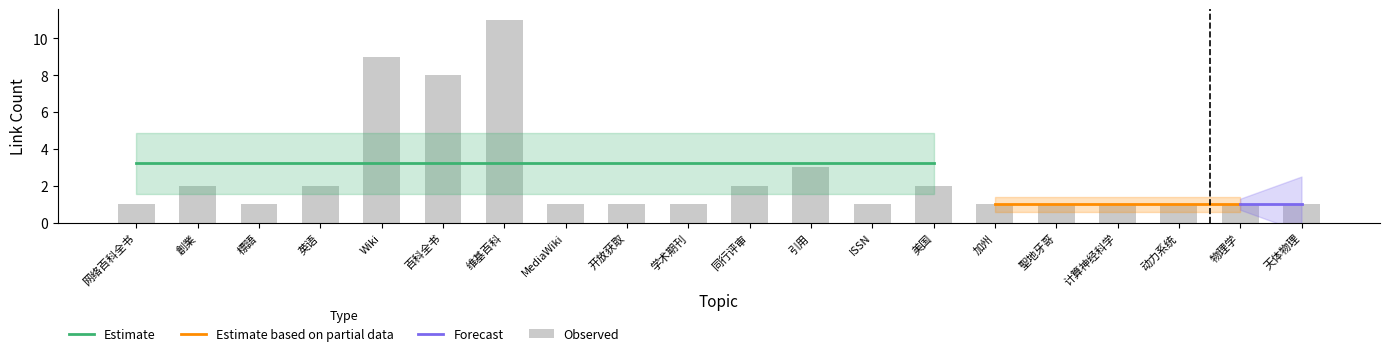

How many data points are above 1?

8